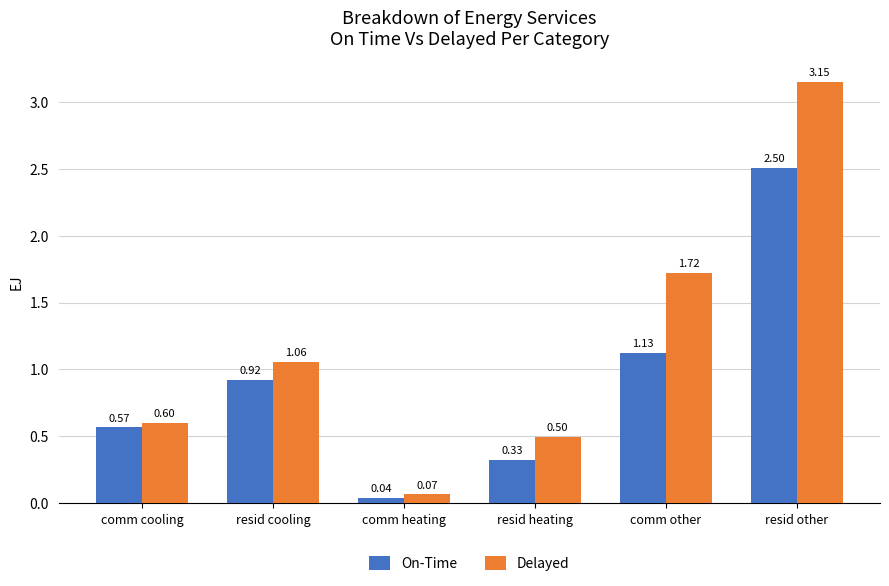

What is the sum of all On-Time values?

5.5